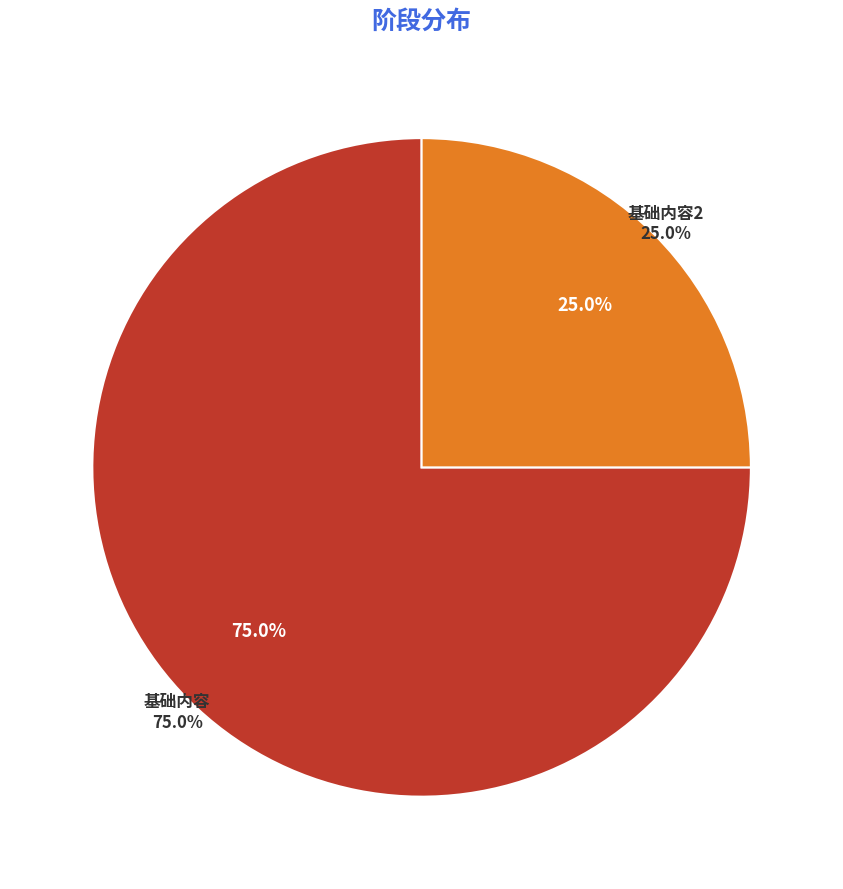

Which category accounts for the majority?

基础内容